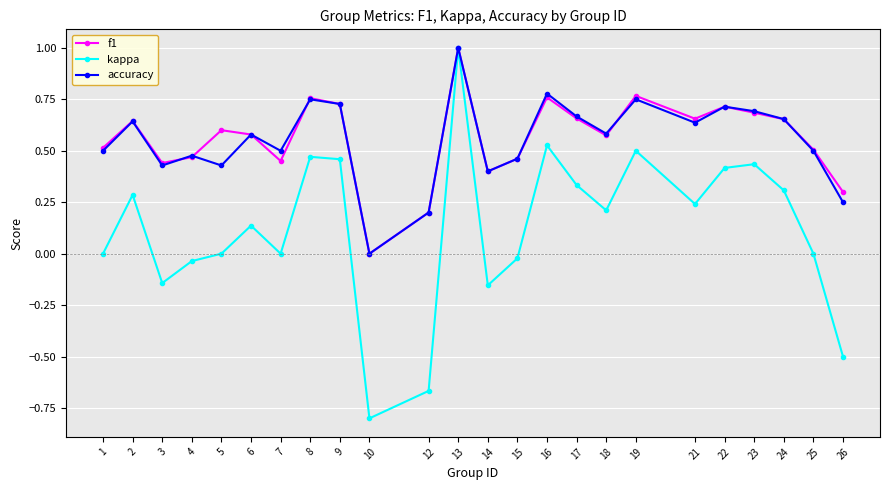

Is the value of kappa at 19 greater than the value of f1 at 7?

Yes